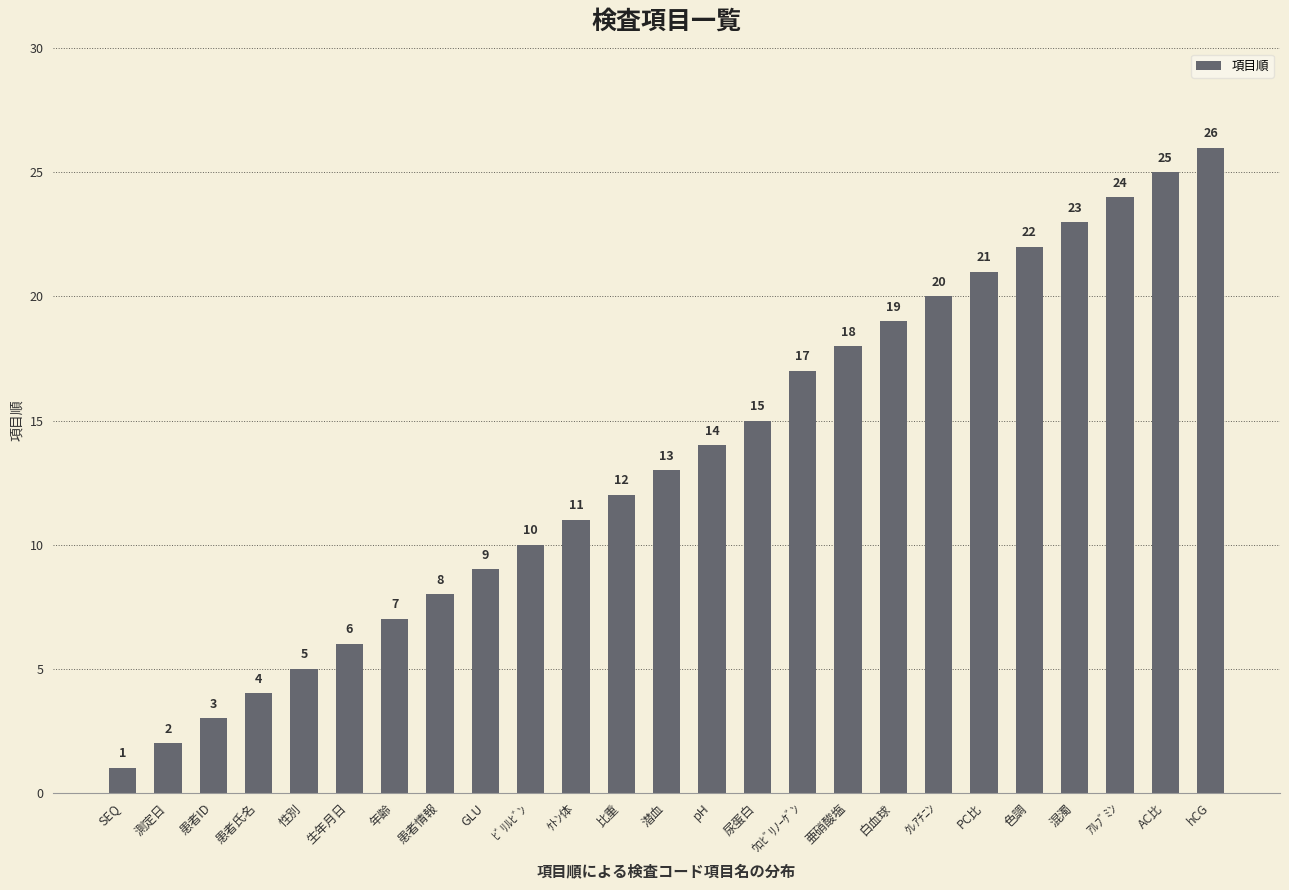

How many values are below 13?

12